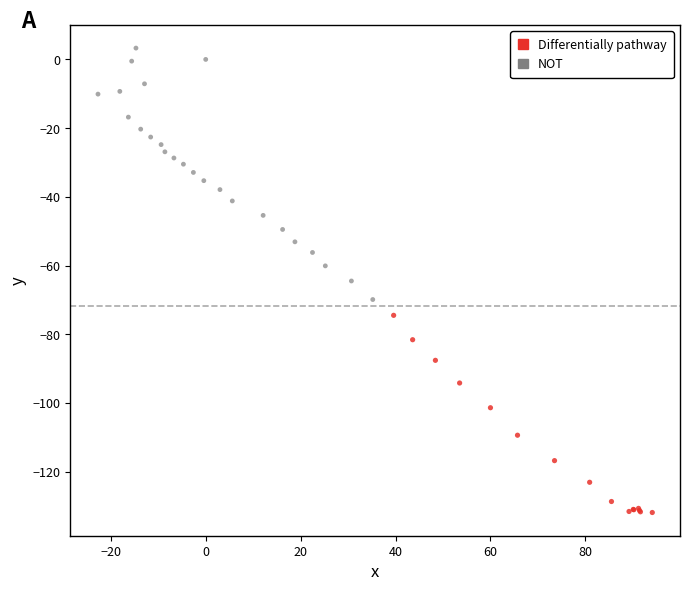

Which series has the largest Y range (max minus min)?

NOT